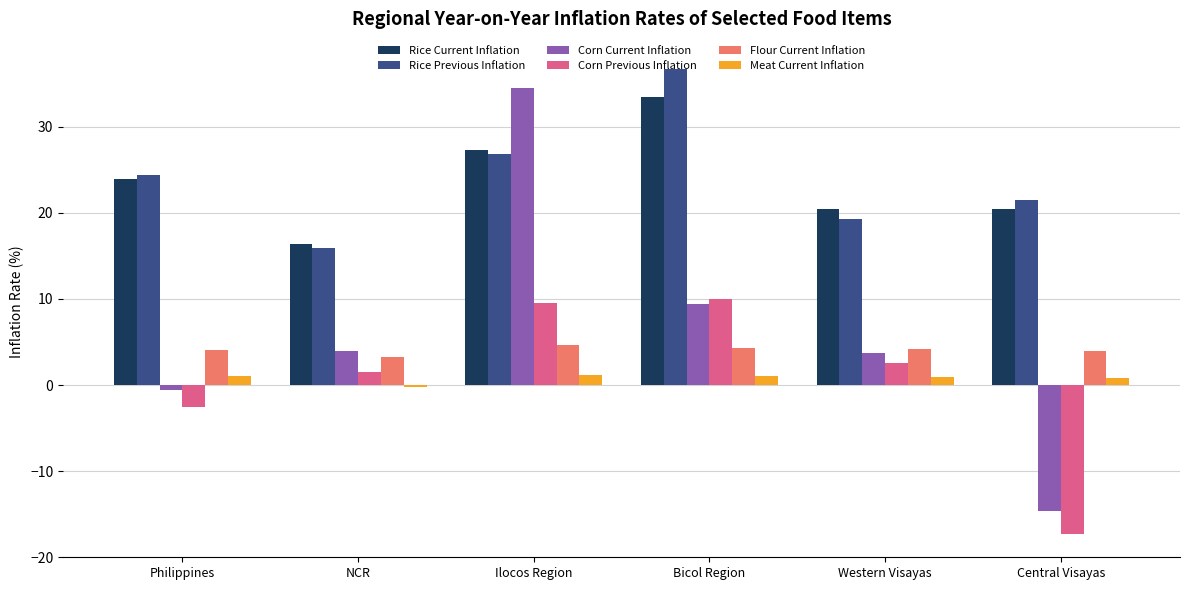

At which label does Corn Current Inflation reach its minimum?

Central Visayas